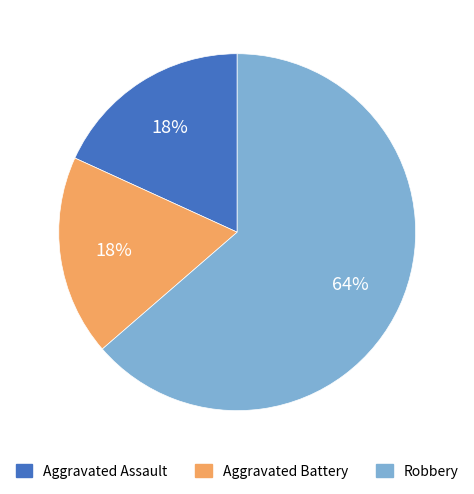

What percentage is the Robbery slice, to the nearest percent?

64%